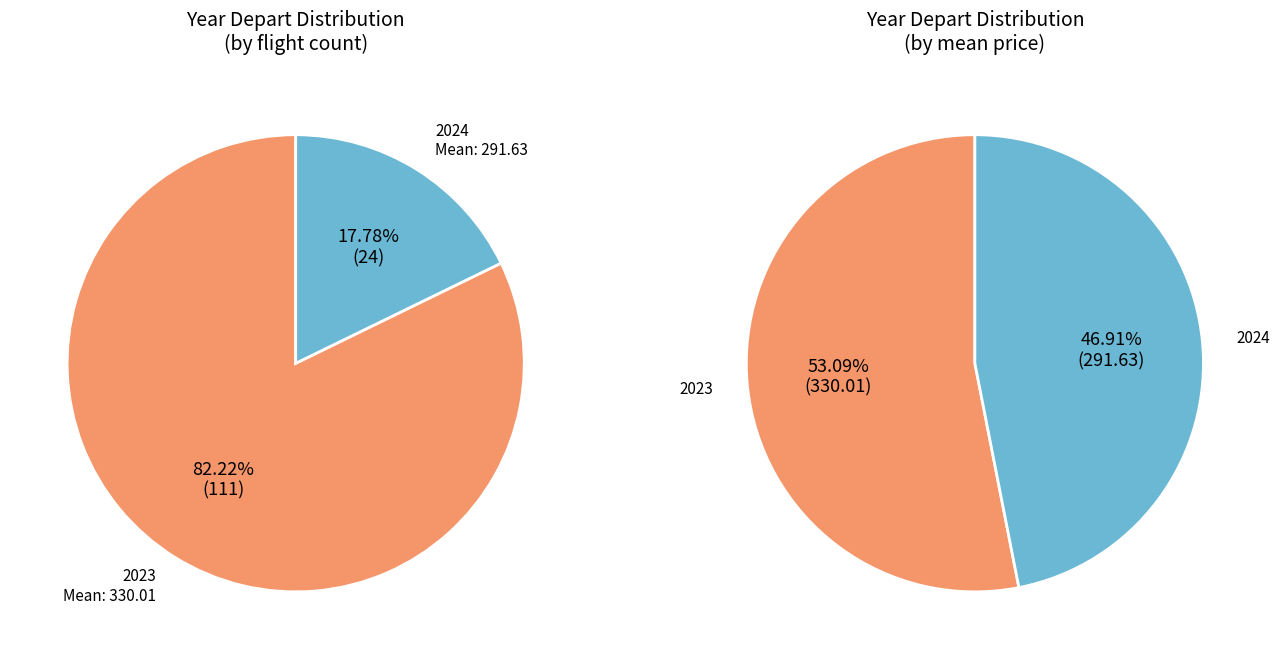

What is the total percentage of 2023 and 2024?

100.0%